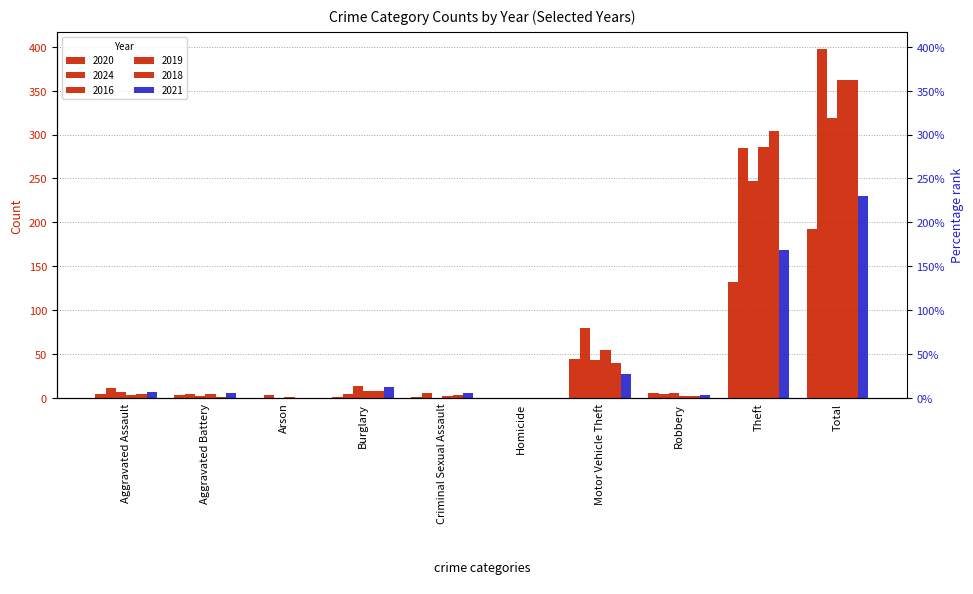

What is the difference between the 2020 values at Total and Homicide?

192